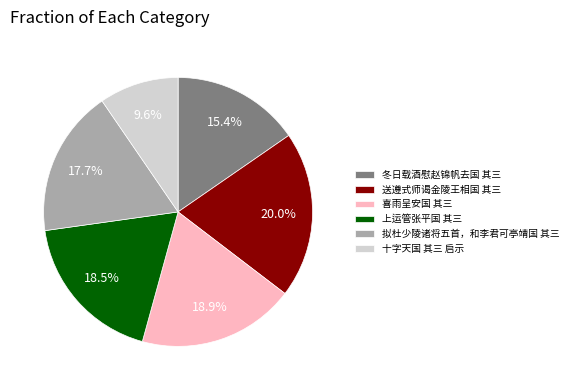

Which has a higher value, 十字天国 其三 启示 or 喜雨呈安国 其三?

喜雨呈安国 其三